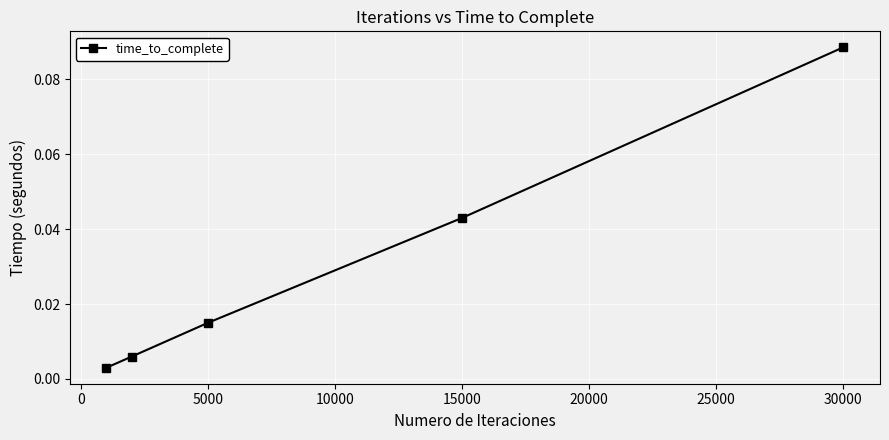

Which label corresponds to the largest value in the chart?

30000